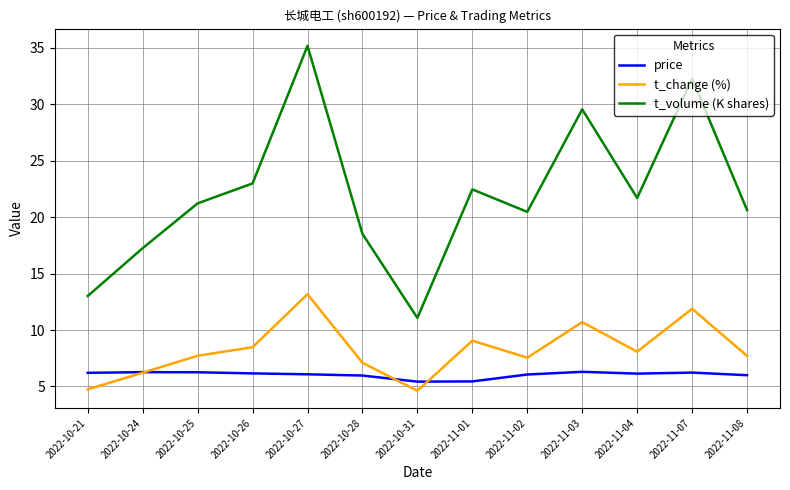

Rank the series at 2022-10-21 from lowest to highest value.

t_change (%), price, t_volume (K shares)